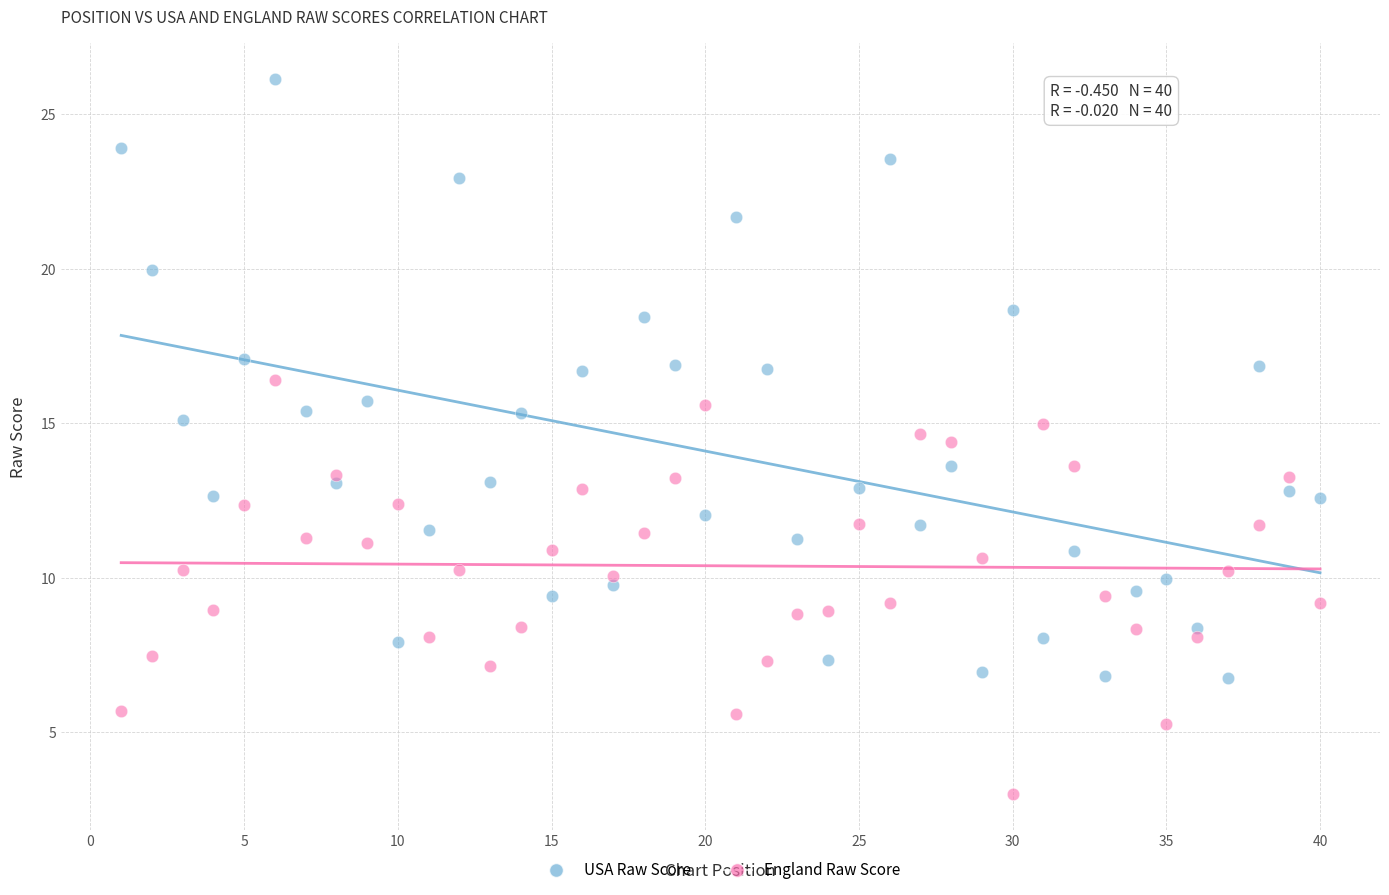

Across all data points, what is the range of Y values (max minus min)?

23.1